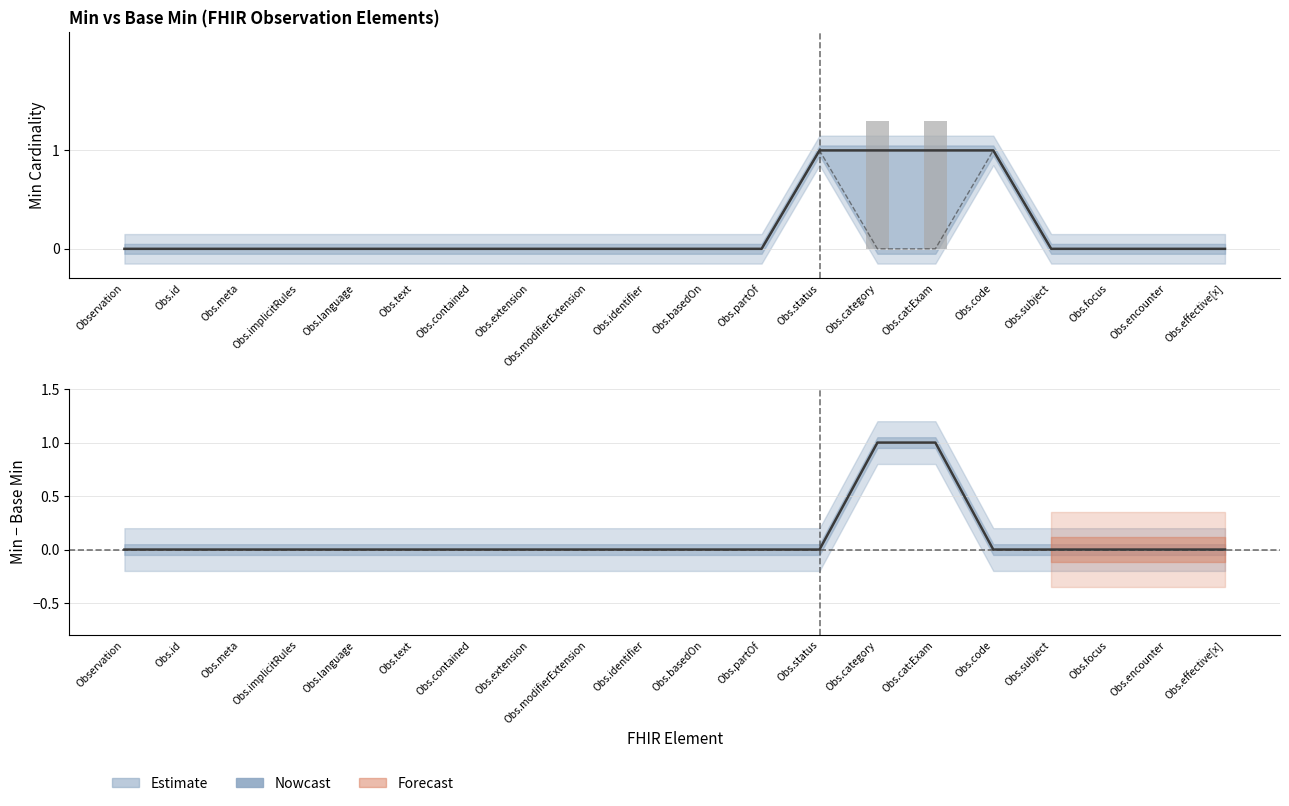

The value of Min at Obs.meta is 1. True or false?

False